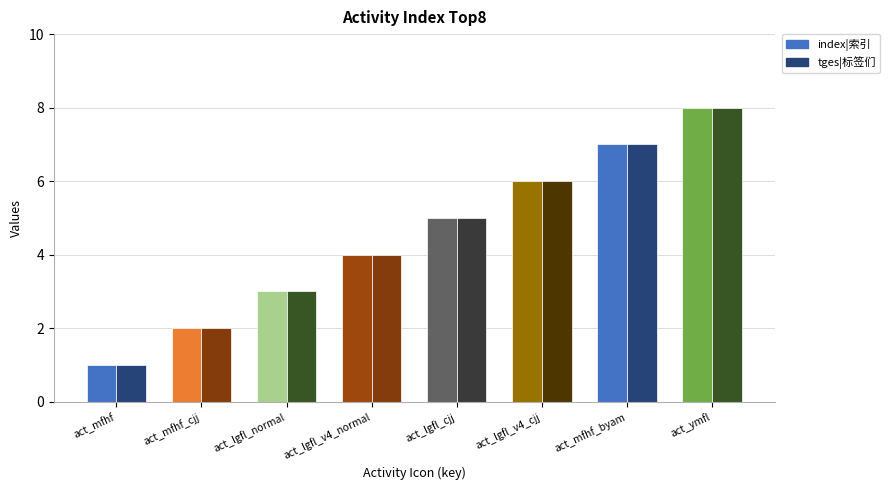

At which category is the sum across all series the highest?

act_ymfl